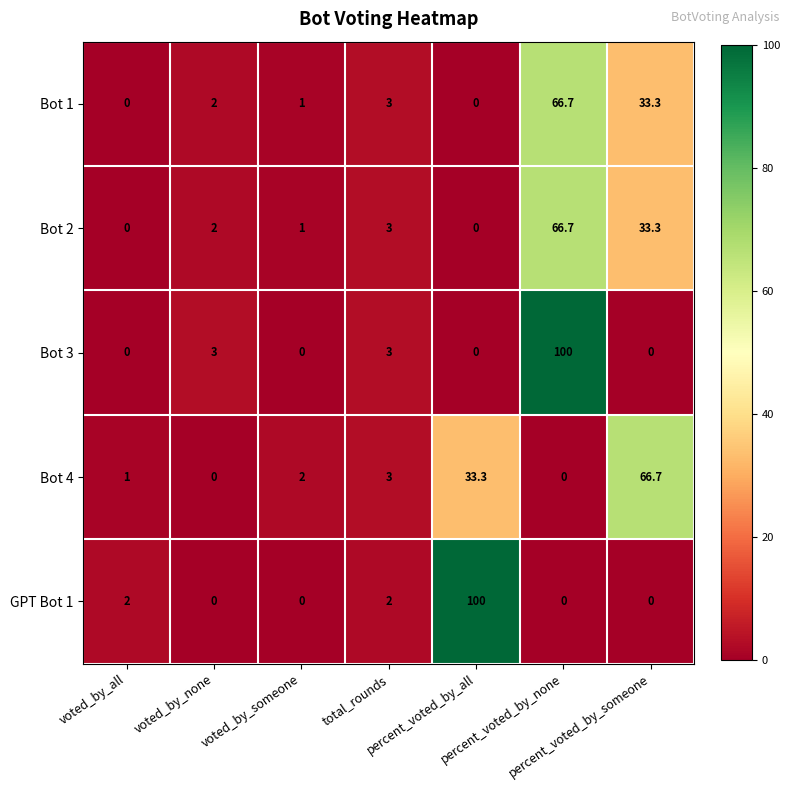

What is the highest value of the Bot 3 series?

100.0